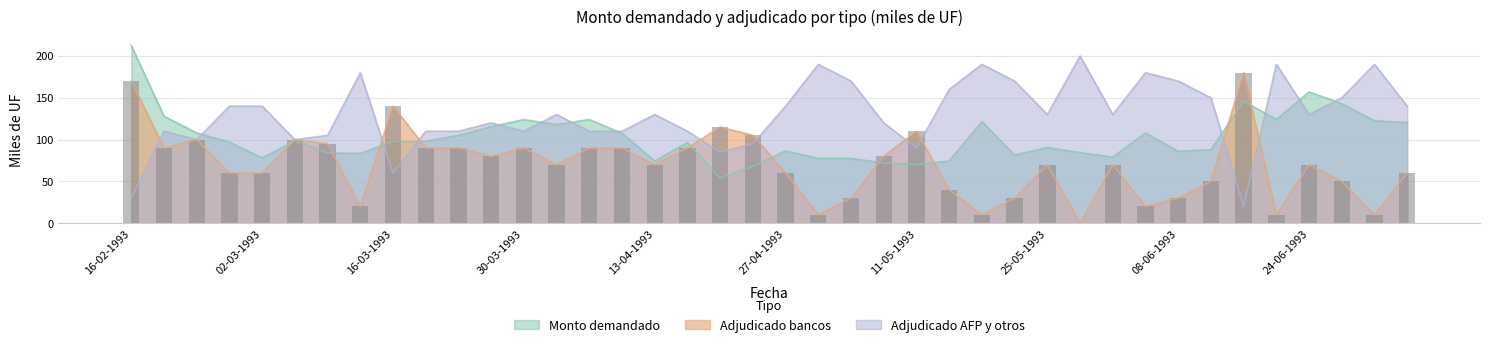

At which category is the sum across all series the highest?

16-02-1993